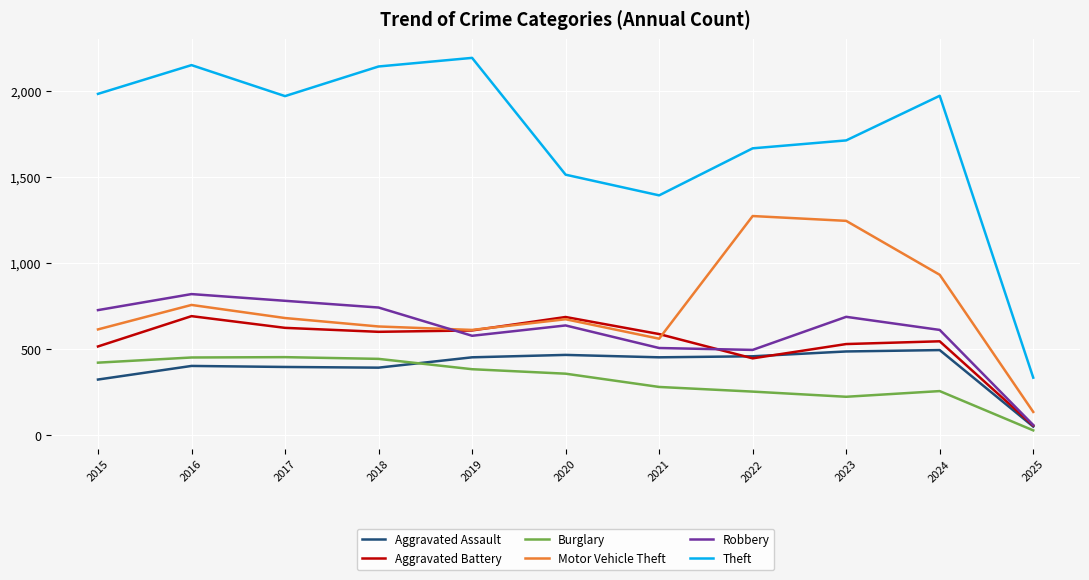

True or false: Aggravated Battery has more than 1 points higher than both neighbors.

True